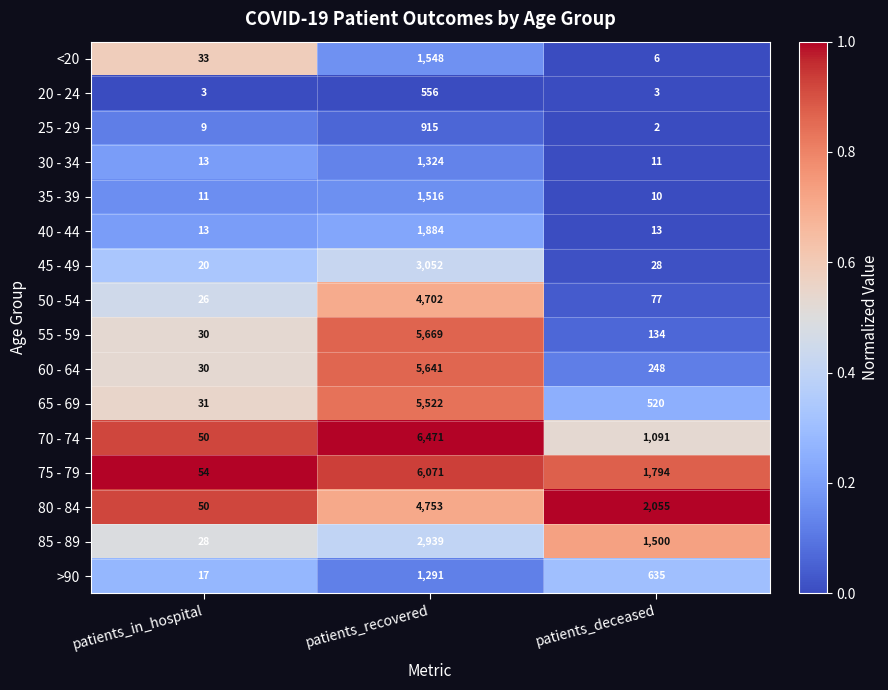

At which category is the sum across all series the highest?

patients_recovered